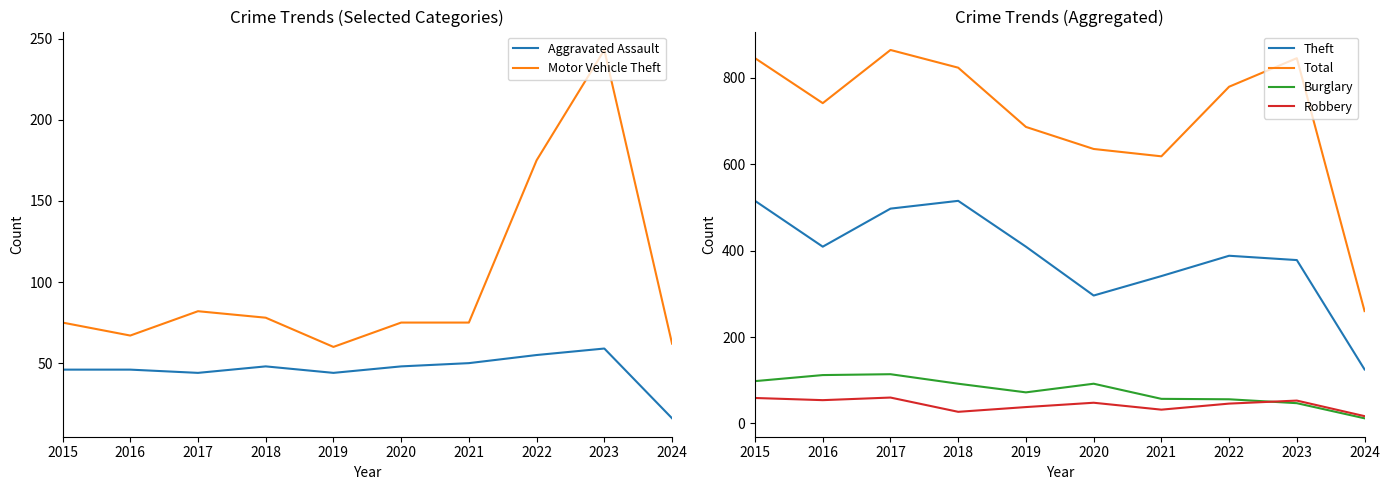

The Motor Vehicle Theft series shows 75 at 2015. True or false?

True